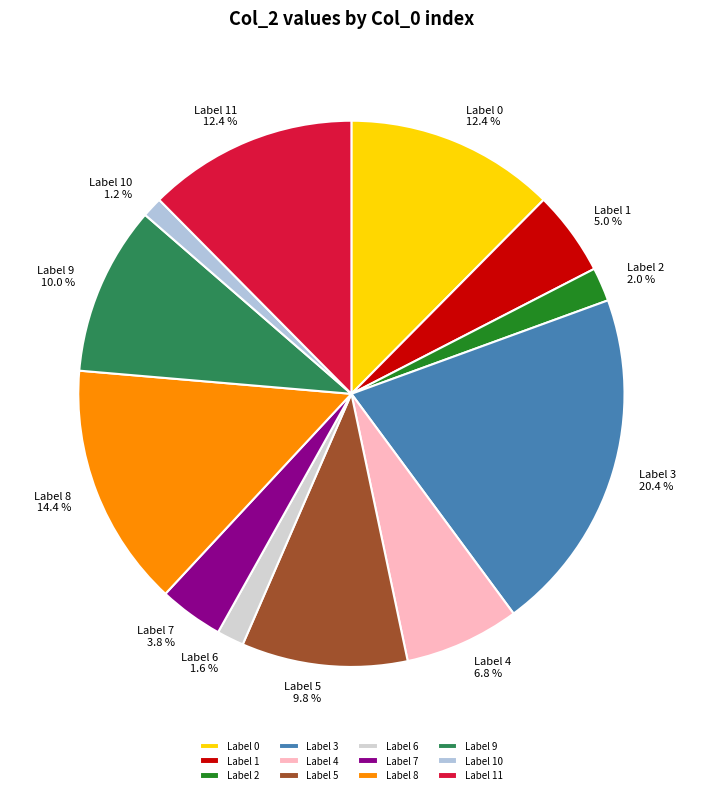

Approximately how many times larger is the value at Label 0 compared to Label 2?

6.2